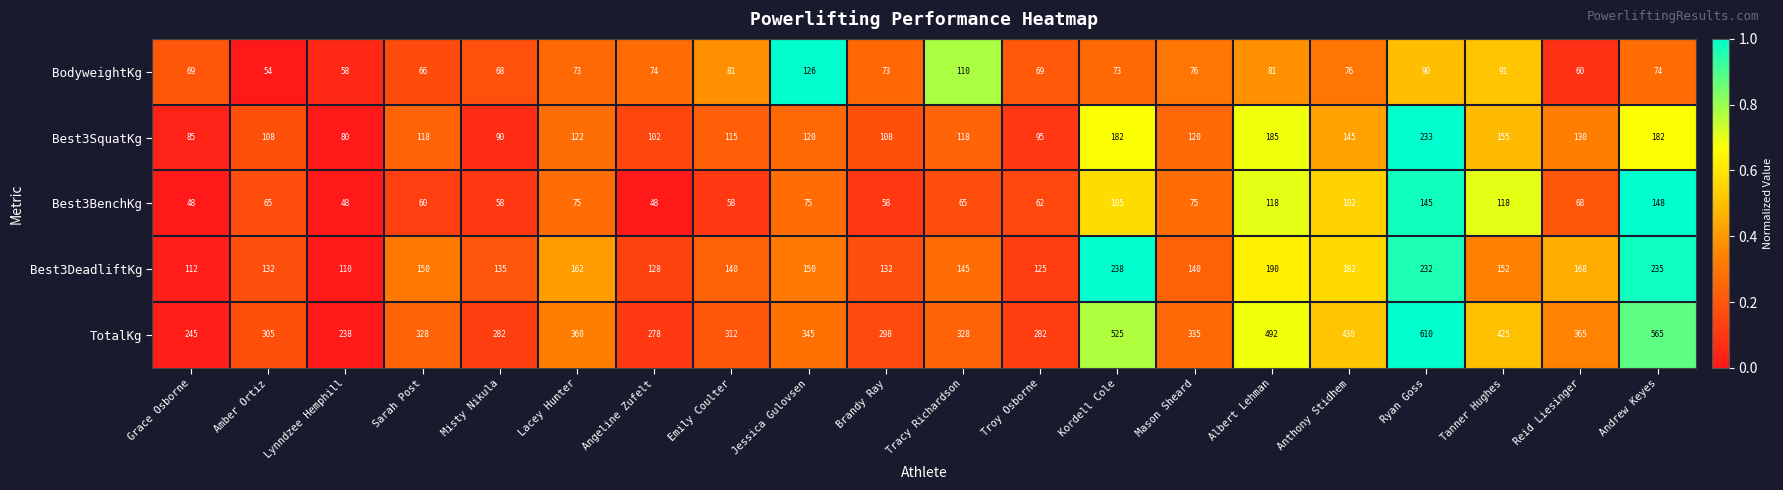

At which category is the sum across all series the highest?

Ryan Goss